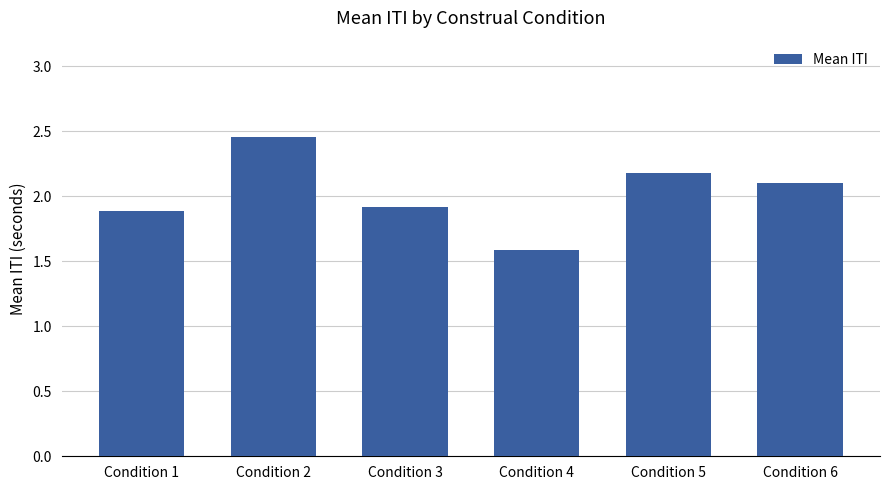

Which has a higher value, Condition 4 or Condition 2?

Condition 2